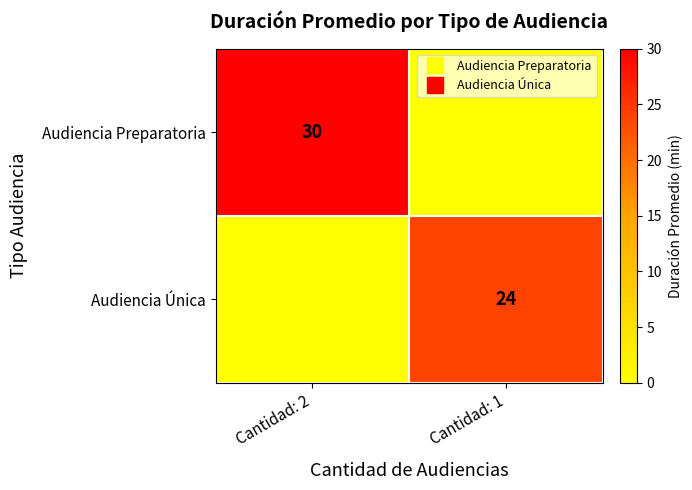

What is the difference between the Audiencia Preparatoria values at Cantidad: 1 and Cantidad: 2?

30